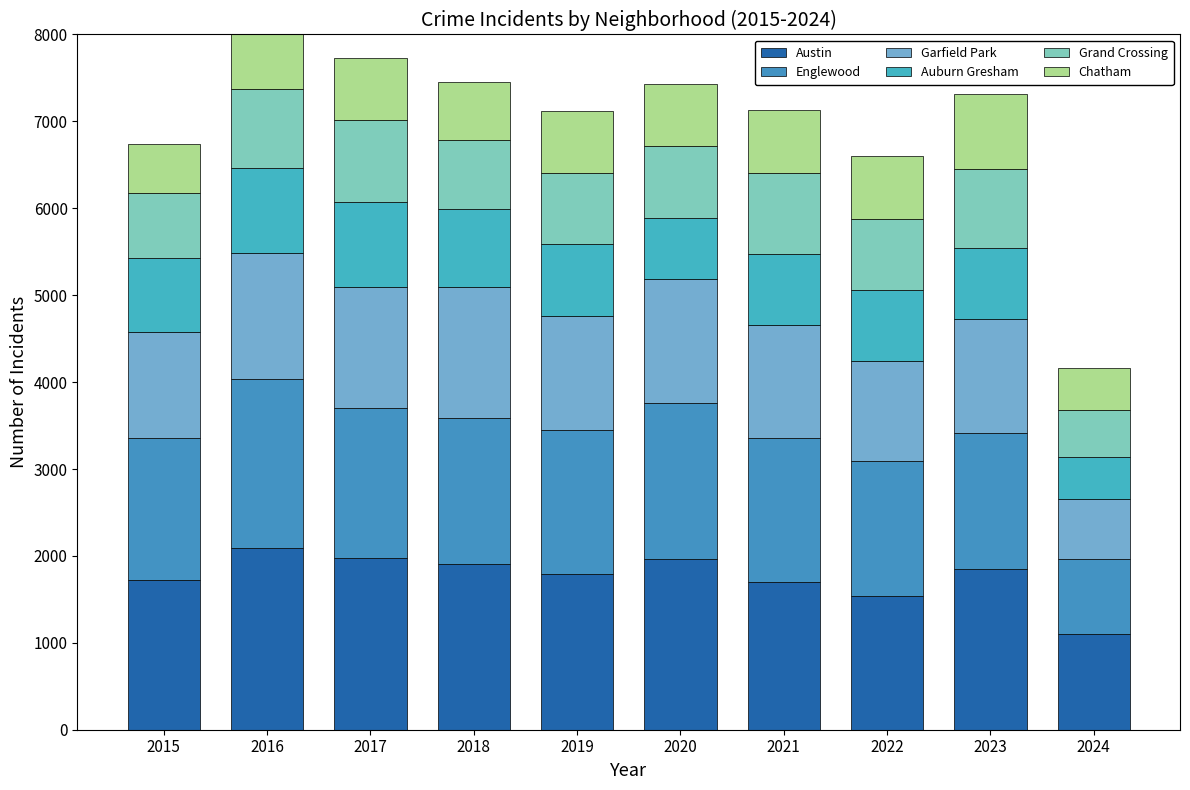

Are the bars grouped side by side (vs. stacked)?

No